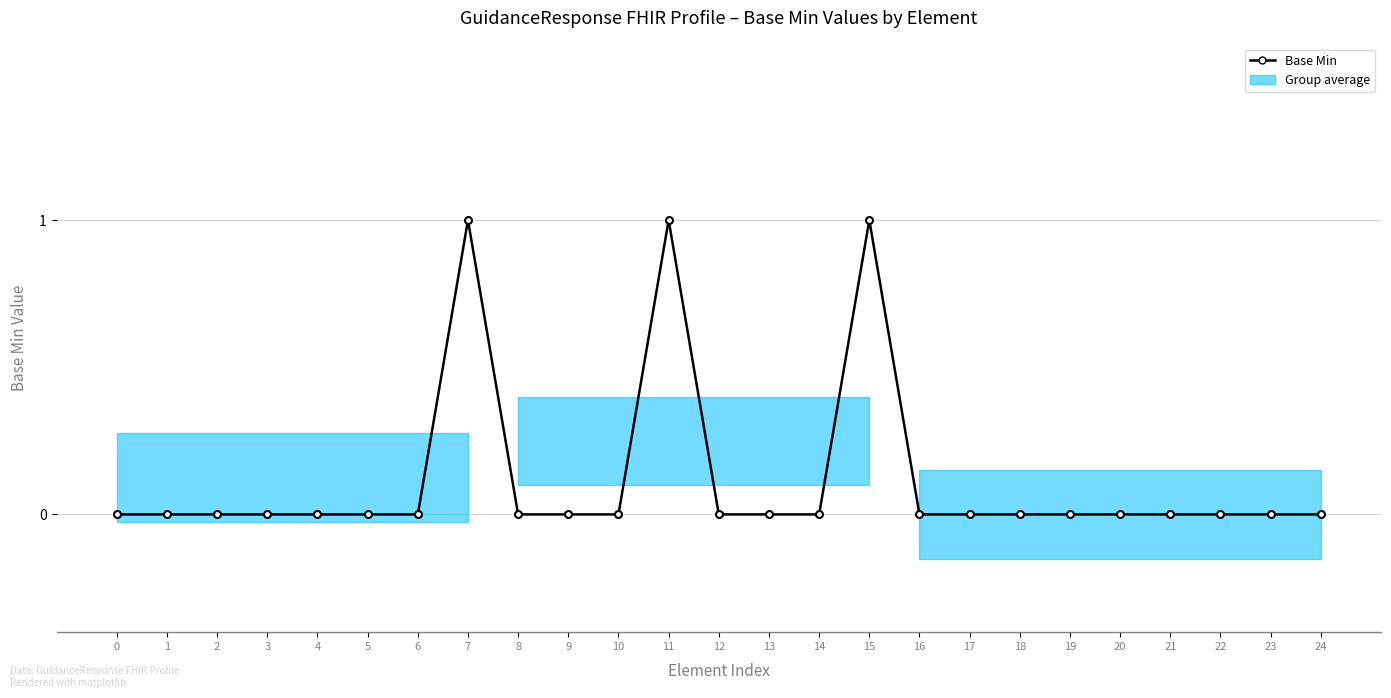

How many values are above zero?

3